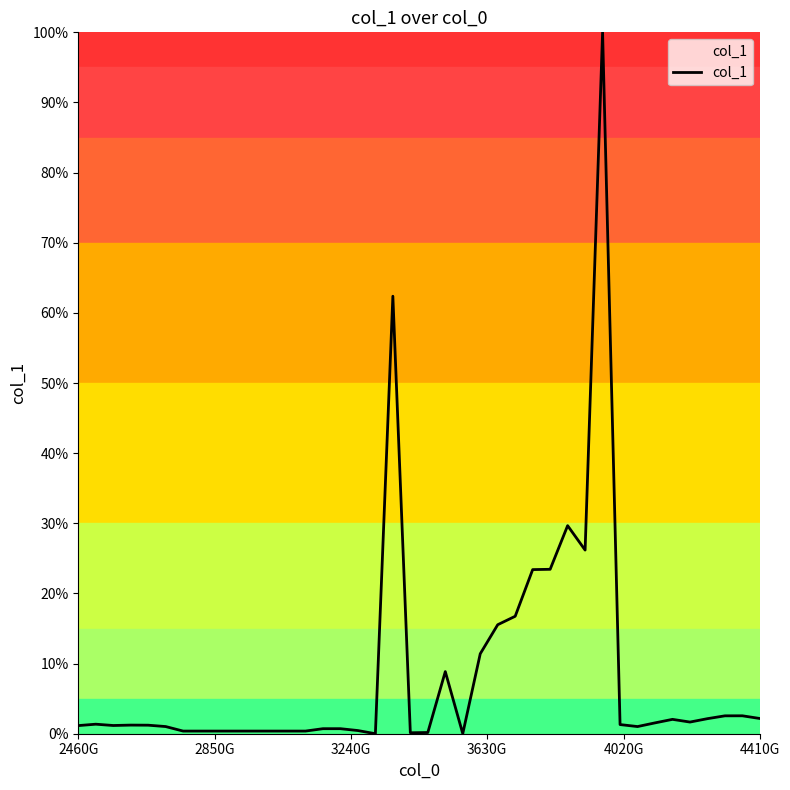

What is the greatest value displayed?

100.0